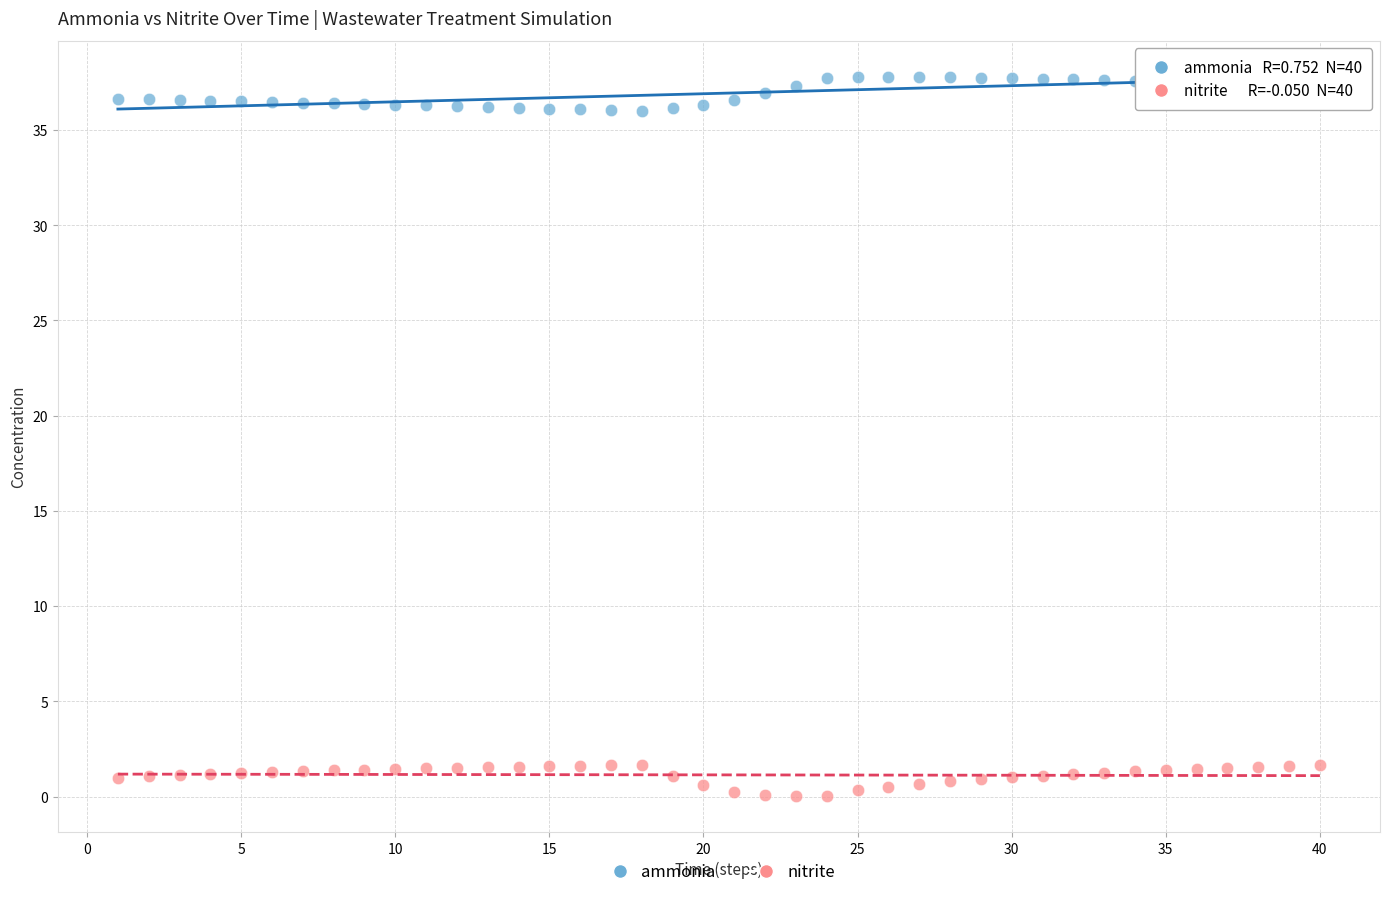

Across all data points, what is the range of X values (max minus min)?

39.0